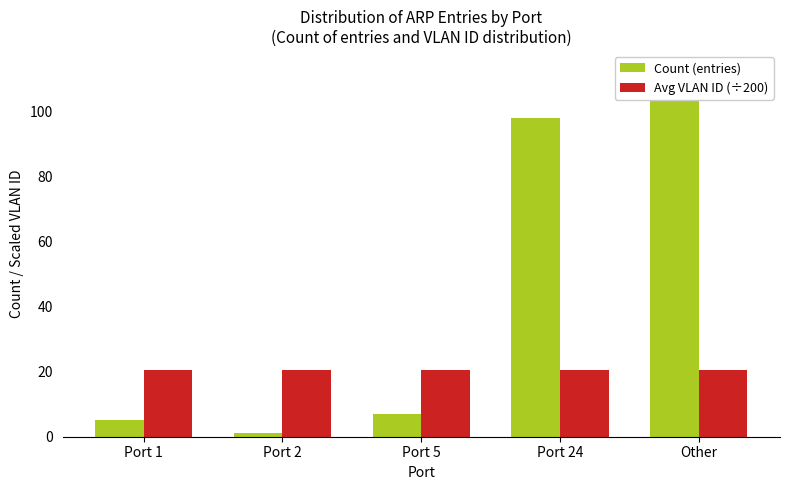

Rank the categories by Count (entries) value from lowest to highest.

Port 2, Port 1, Port 5, Port 24, Other